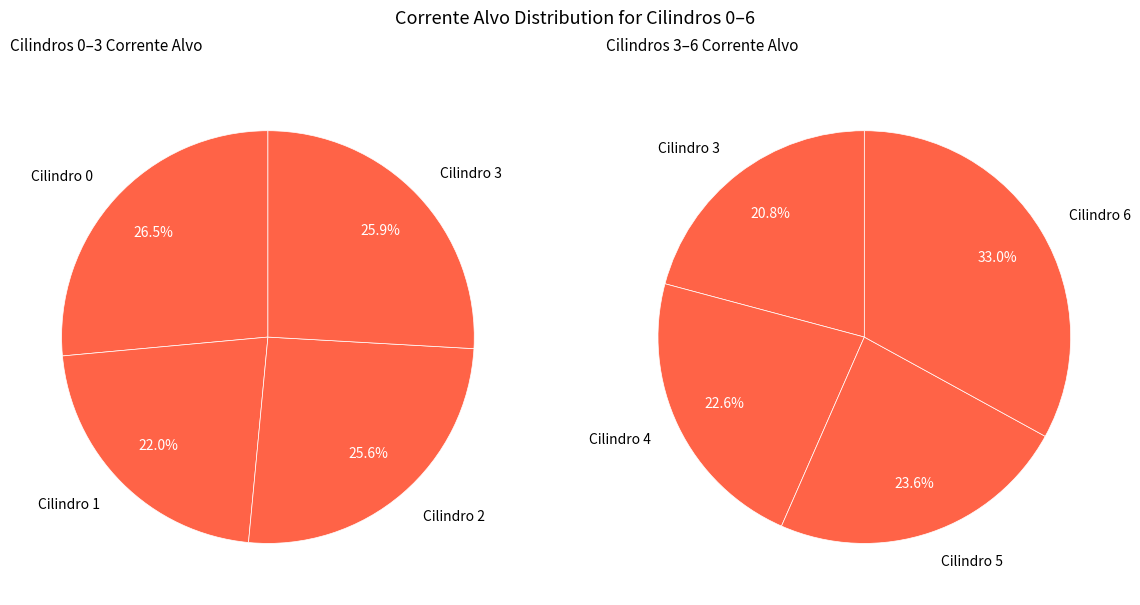

The 2 slice represents 13% of the pie. True or false?

True